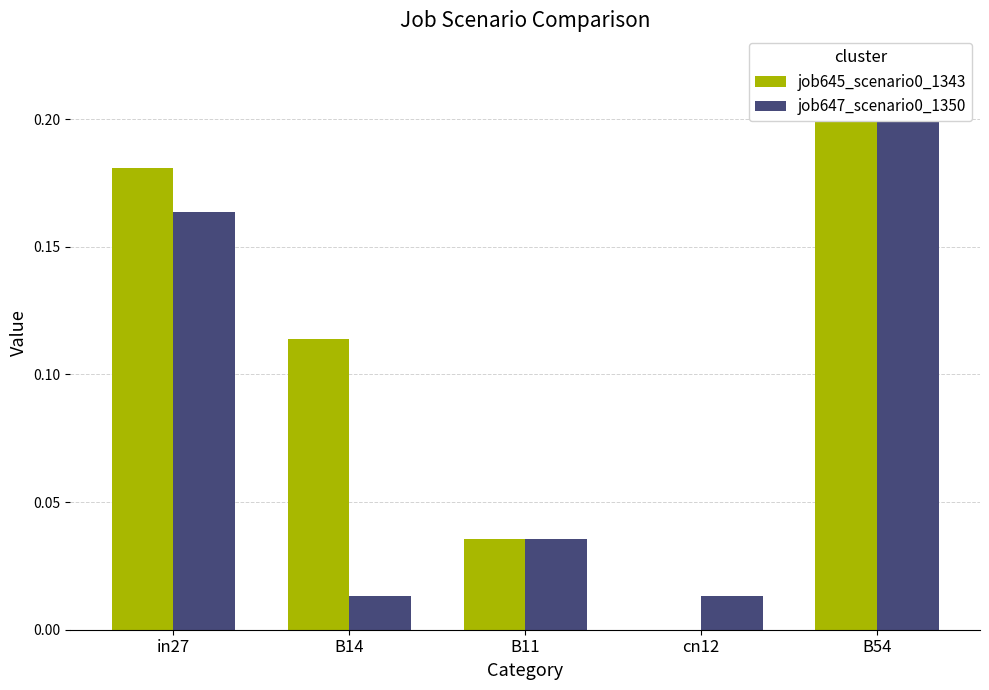

Are the bars grouped side by side (vs. stacked)?

Yes